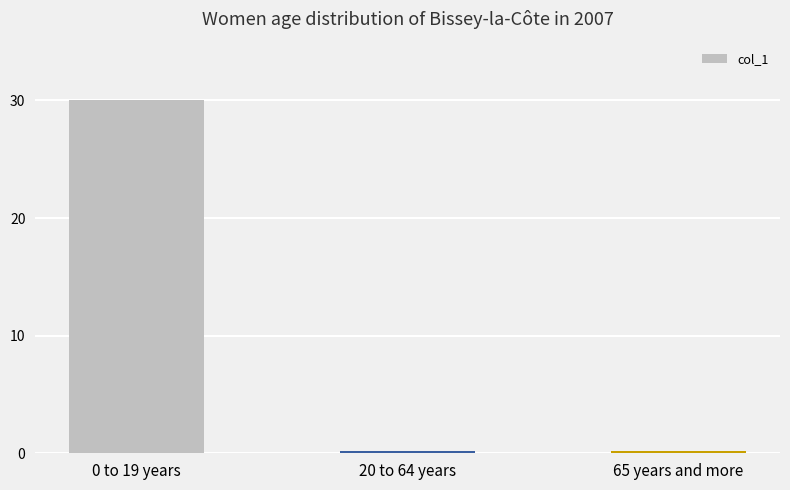

What is the average value?

10.1